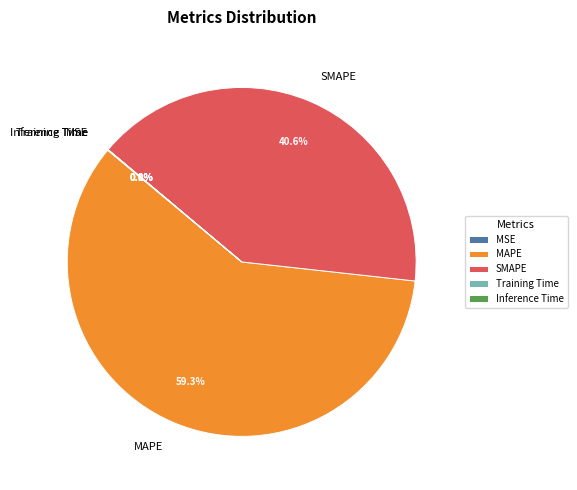

Is the sum of SMAPE and MAPE greater than half?

Yes